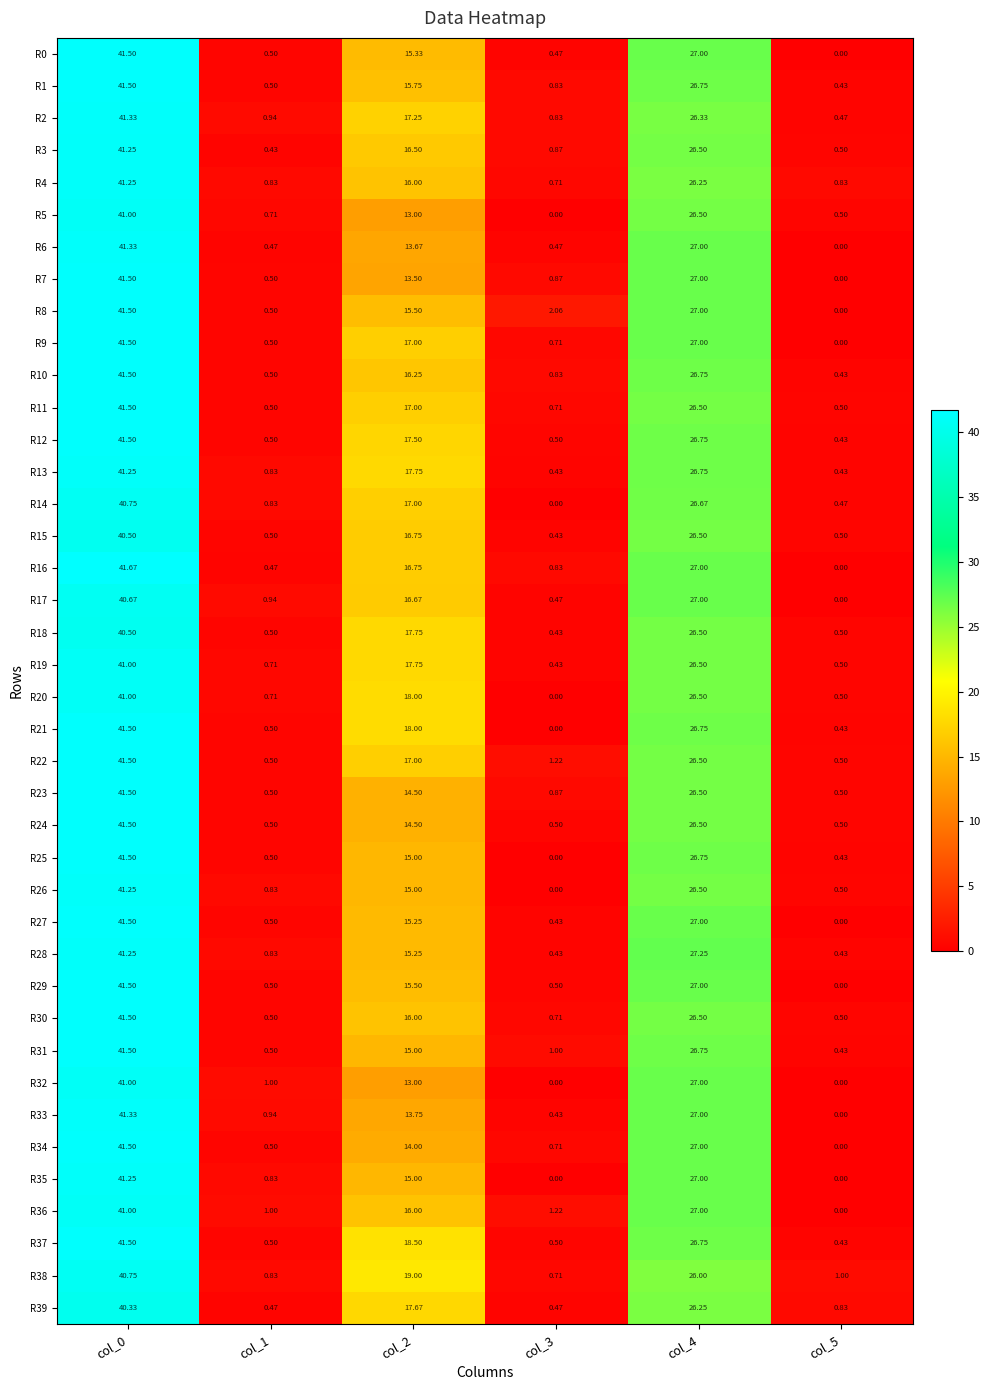

Is the value of R9 at col_2 greater than the value of R24 at col_0?

No